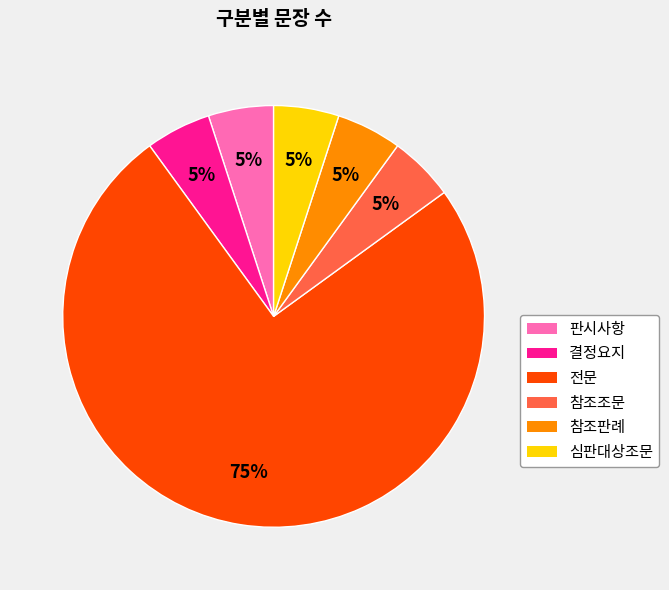

True or false: 판시사항 accounts for 5% of the total.

True